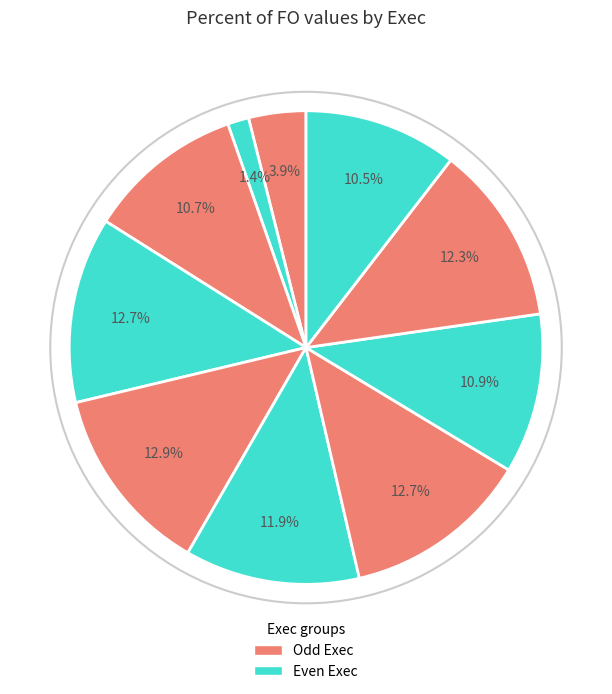

How many slices are in this pie chart?

10